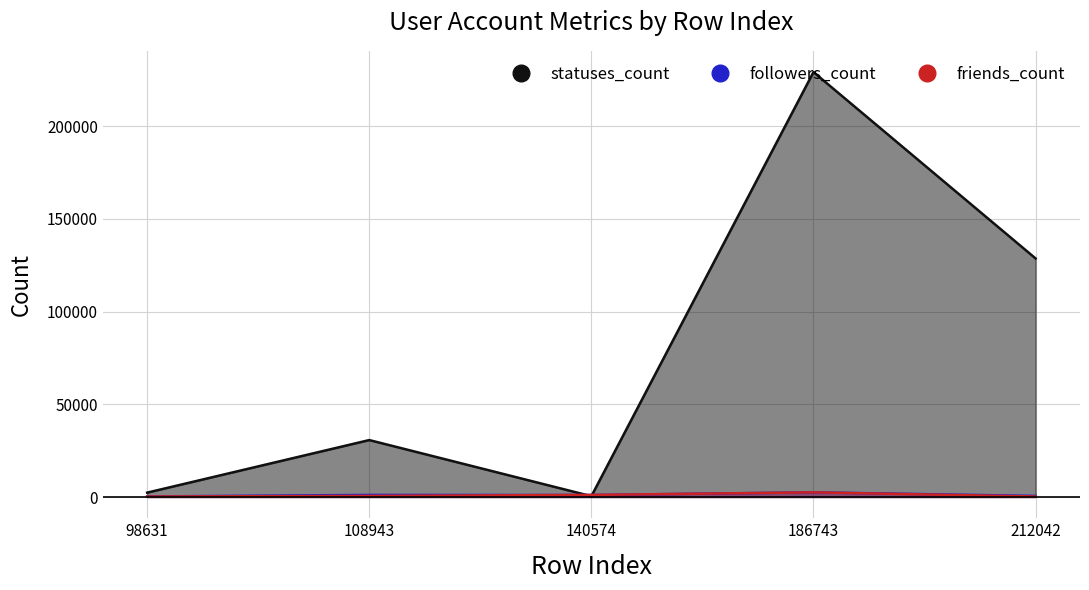

Which category has the highest value in the statuses_count series?

186743